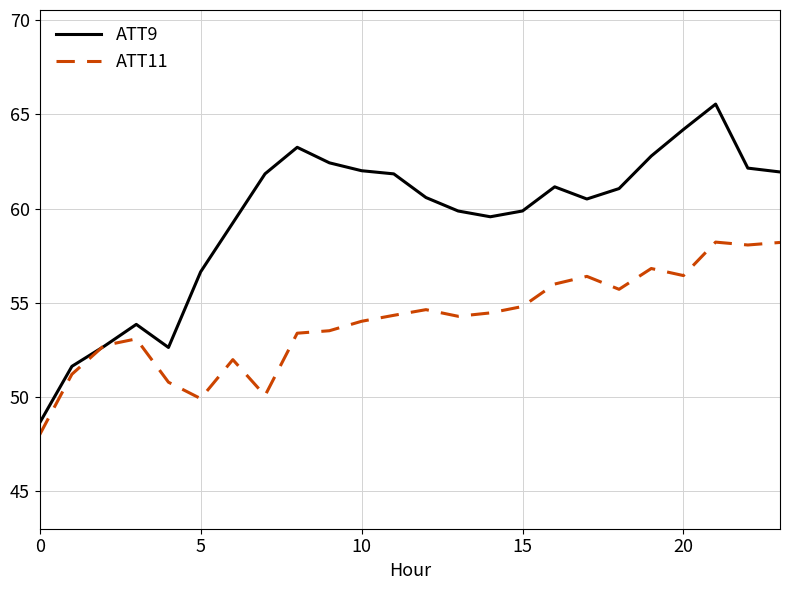

List the series in order of their overall mean, lowest first.

ATT11, ATT9